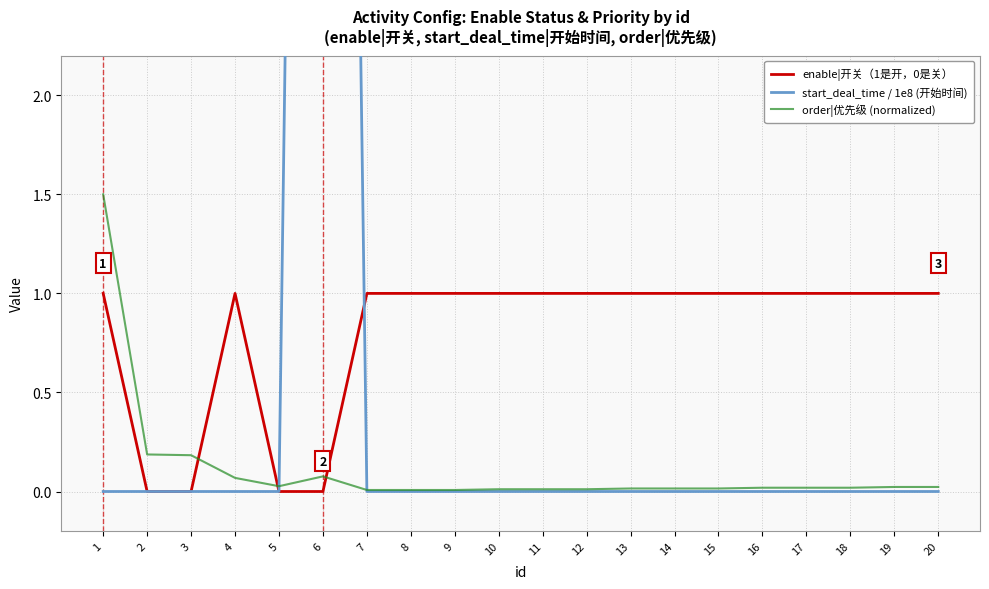

What is the total value across all series at 16?

1.0